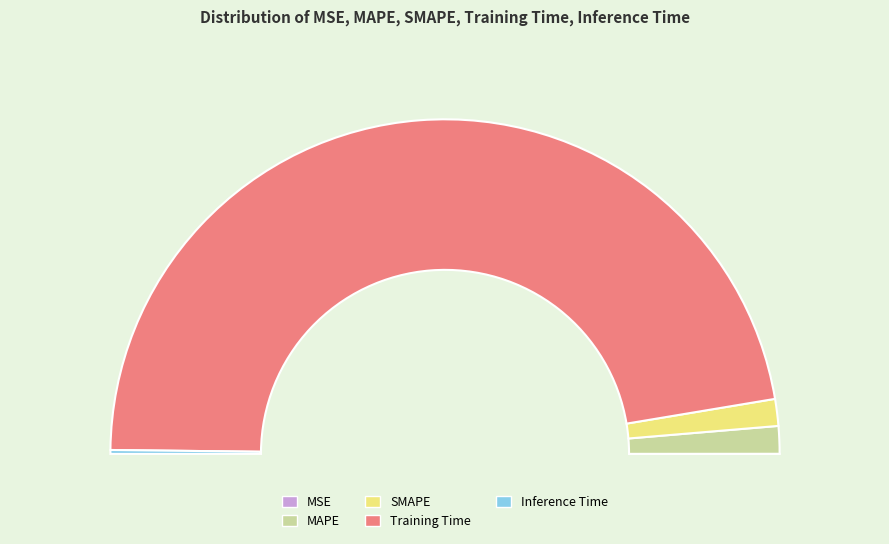

What is the majority slice?

Training Time